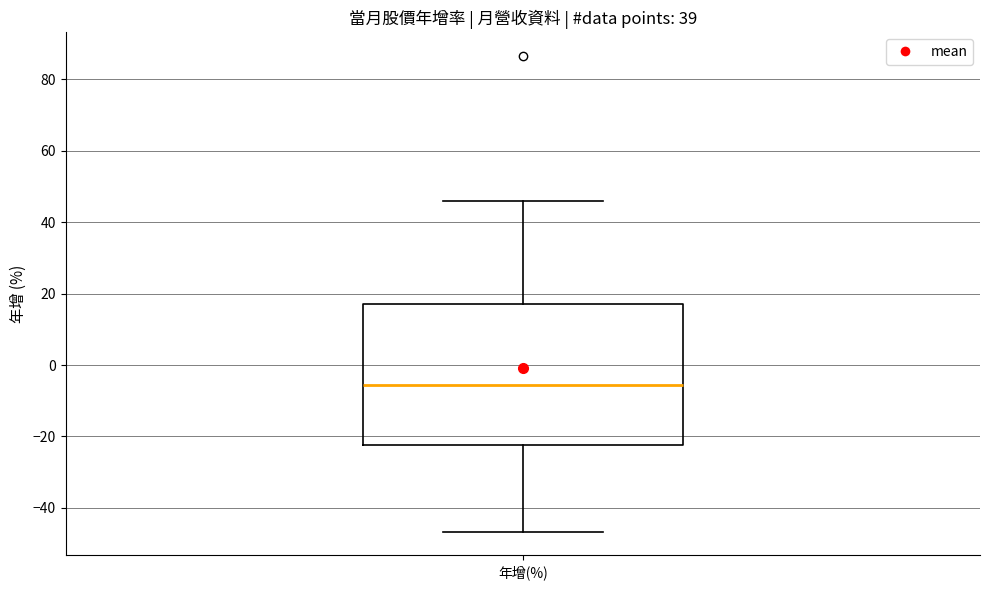

Read this box plot against the y-axis: the position of the median line, the range covered by the box, and the ends of both whiskers. The values are not printed on the chart, so give them approximately, as read against the axis.

median -6, box -22 to 18, whiskers -46 to 46